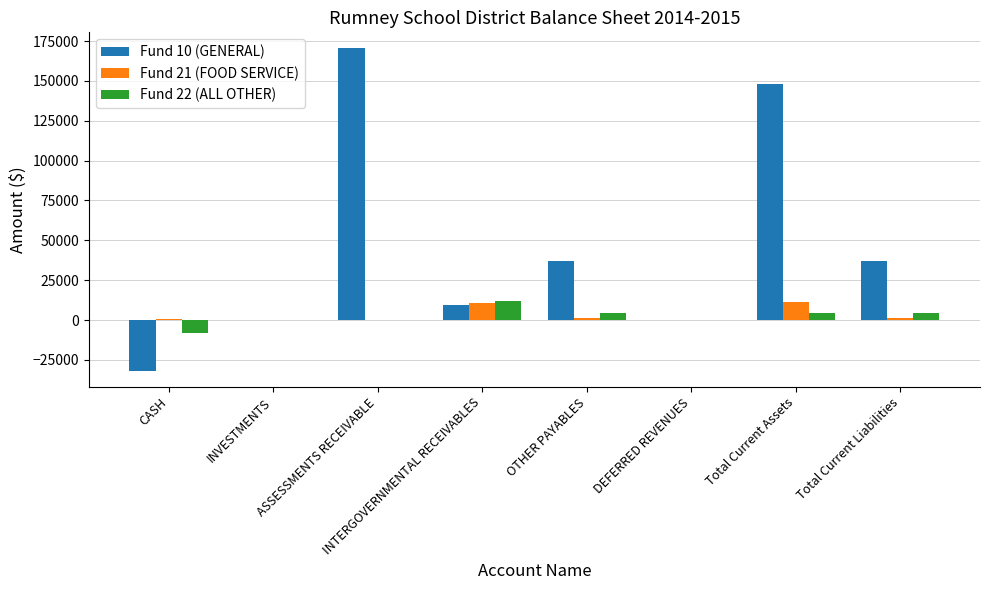

Which series has the largest total across all categories?

Fund 10 (GENERAL)